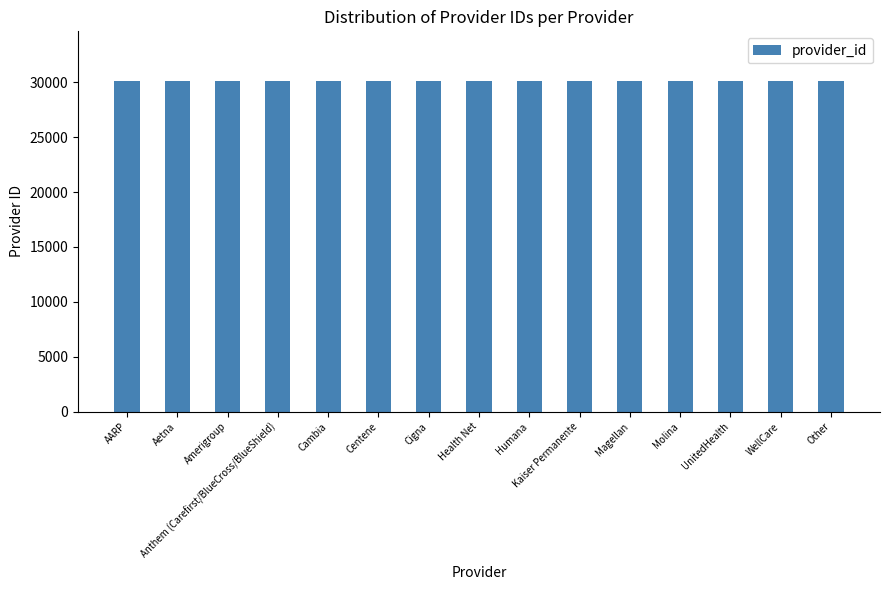

What is the value of the 4th bar from the left?

30104